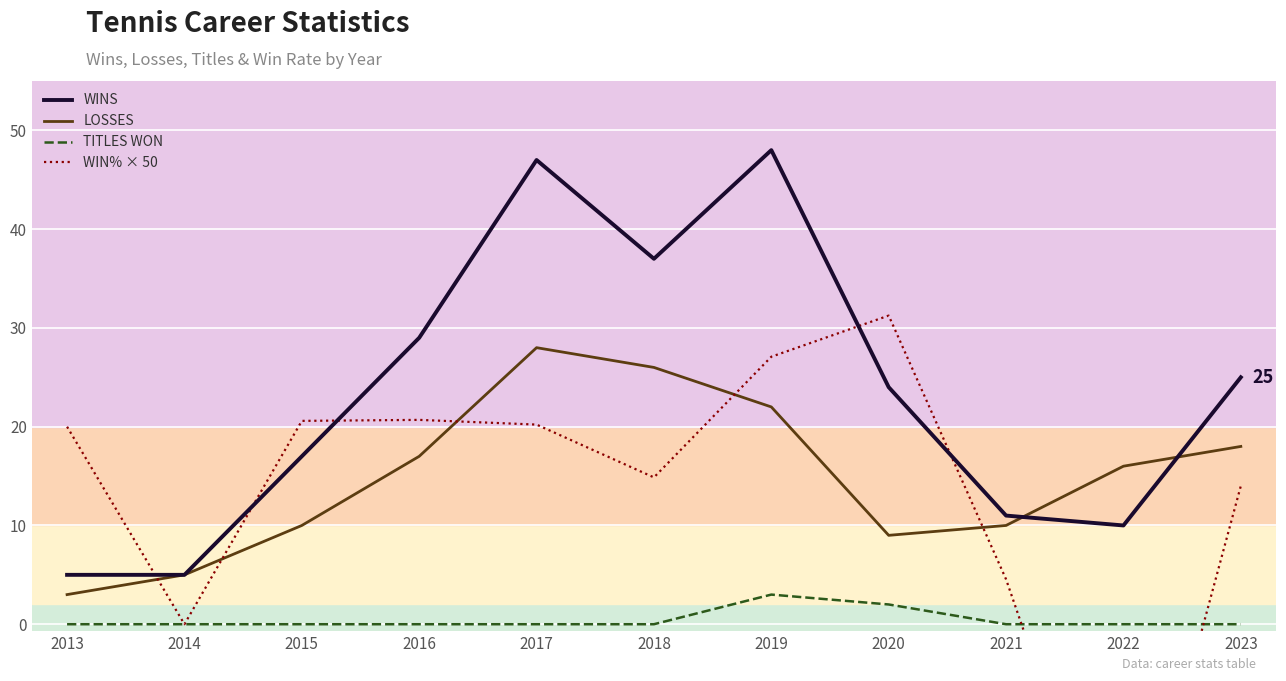

Which series changed the most between 2016 and 2019?

WINS